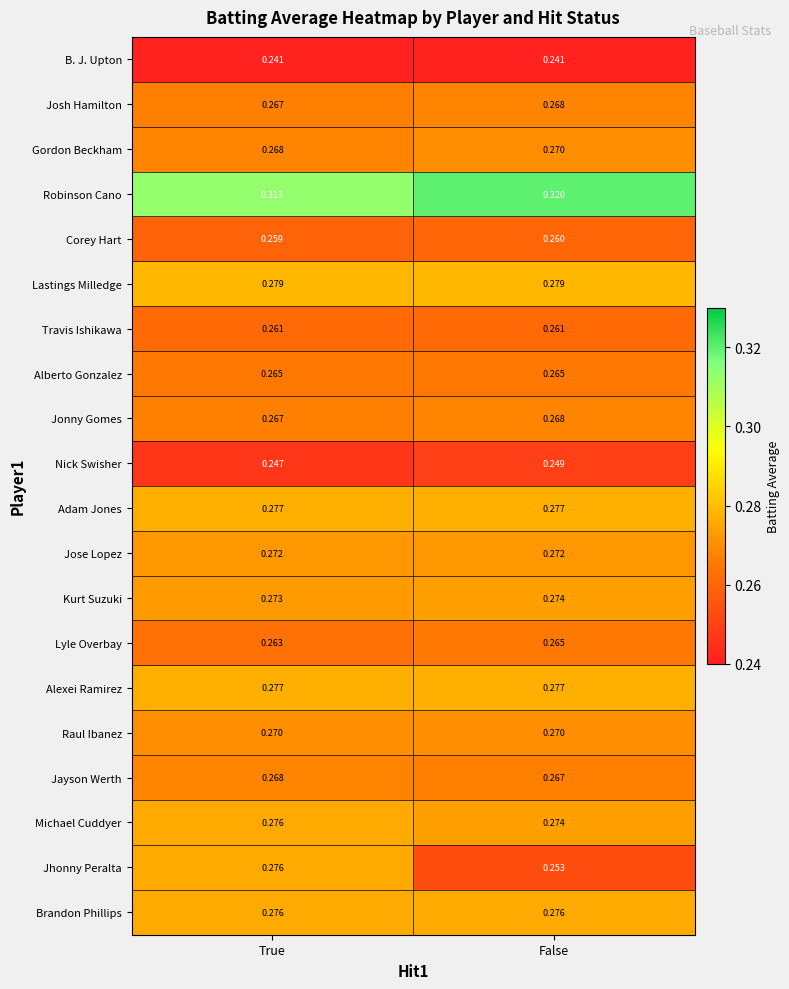

Which series has the largest total across all categories?

Robinson Cano